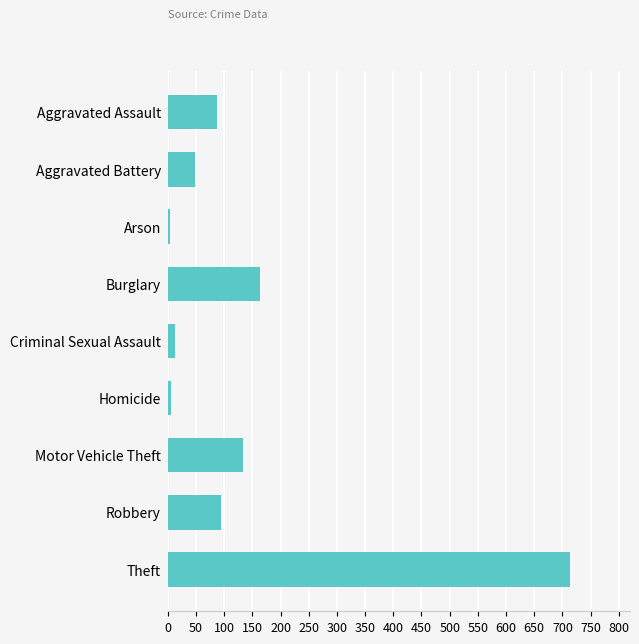

What is the difference between the maximum and minimum values?

709